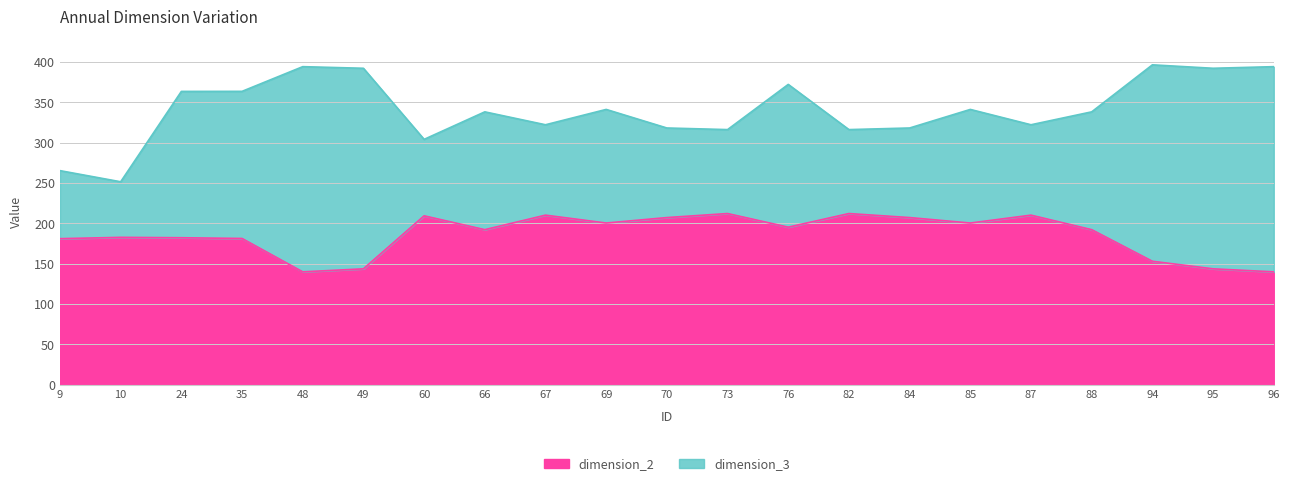

Between 94 and 70, which is larger?

70